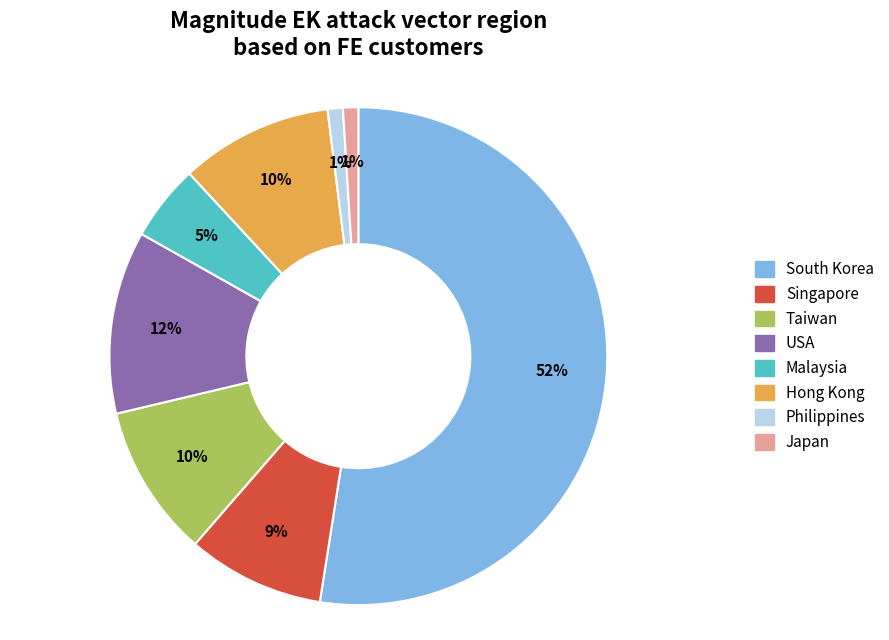

What percentage is the South Korea slice, to the nearest percent?

52%